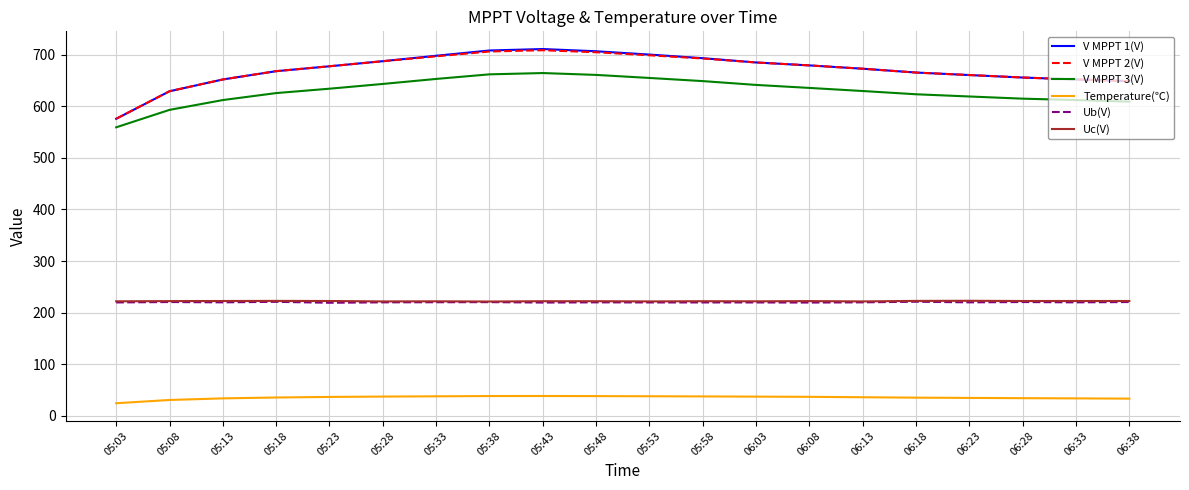

Is it true that Temperature(℃) equals 63.7 at 06:08?

False